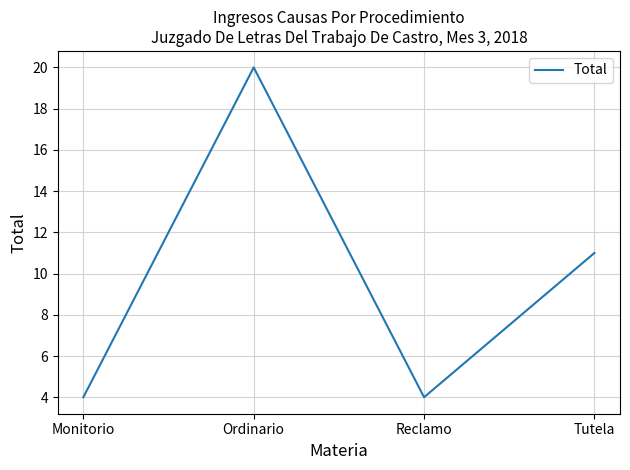

At which category does the data reach its first local valley?

Reclamo